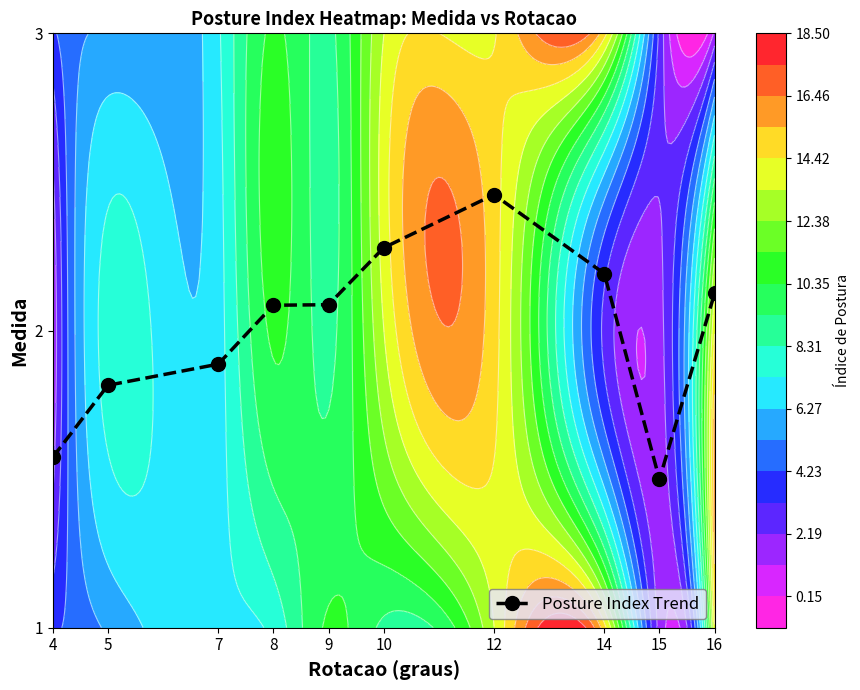

Count the number of data series in this chart.

1